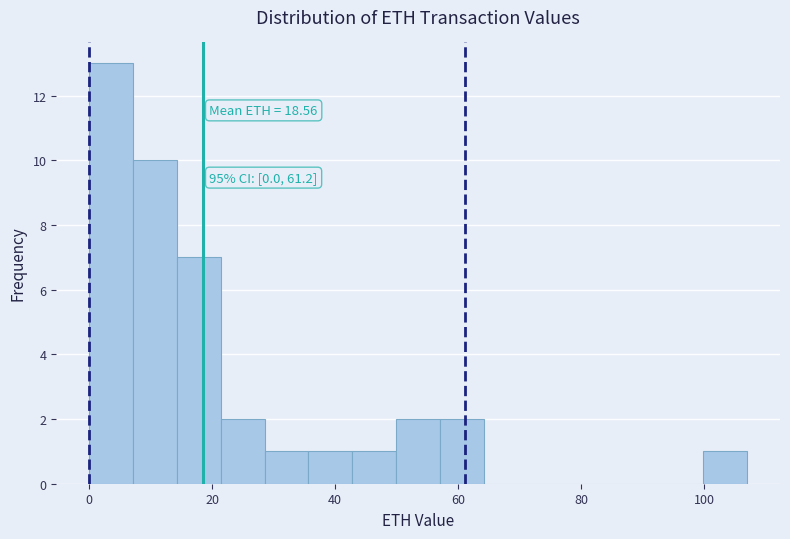

Read against the x-axis, roughly where is the centre of the tallest bar?

4